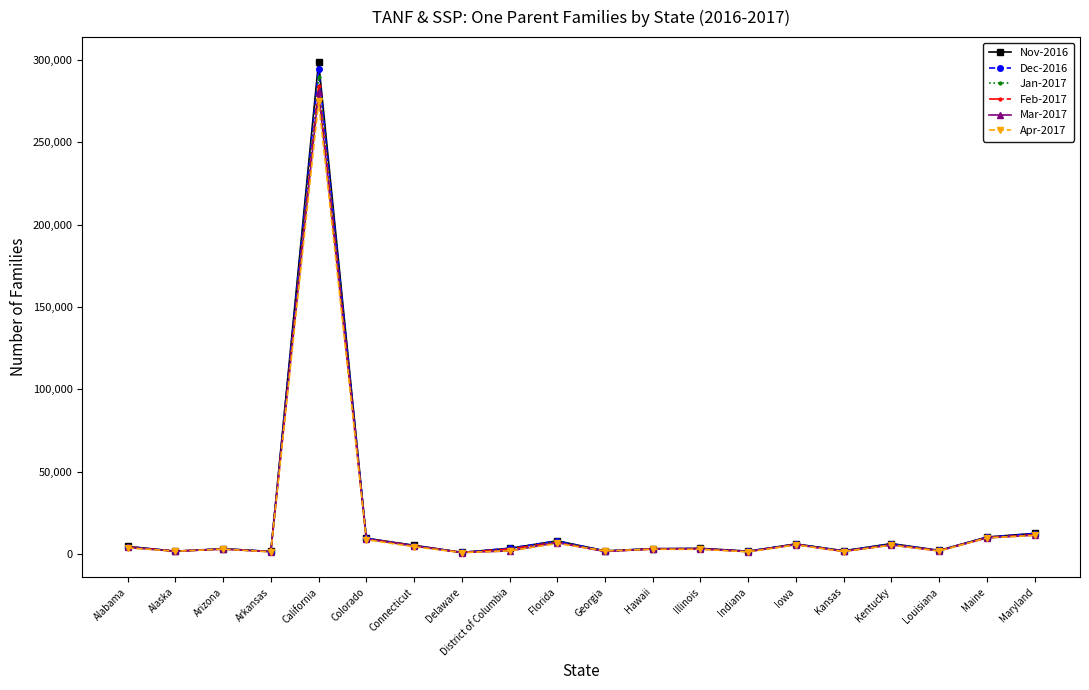

At which category is the sum across all series the highest?

California